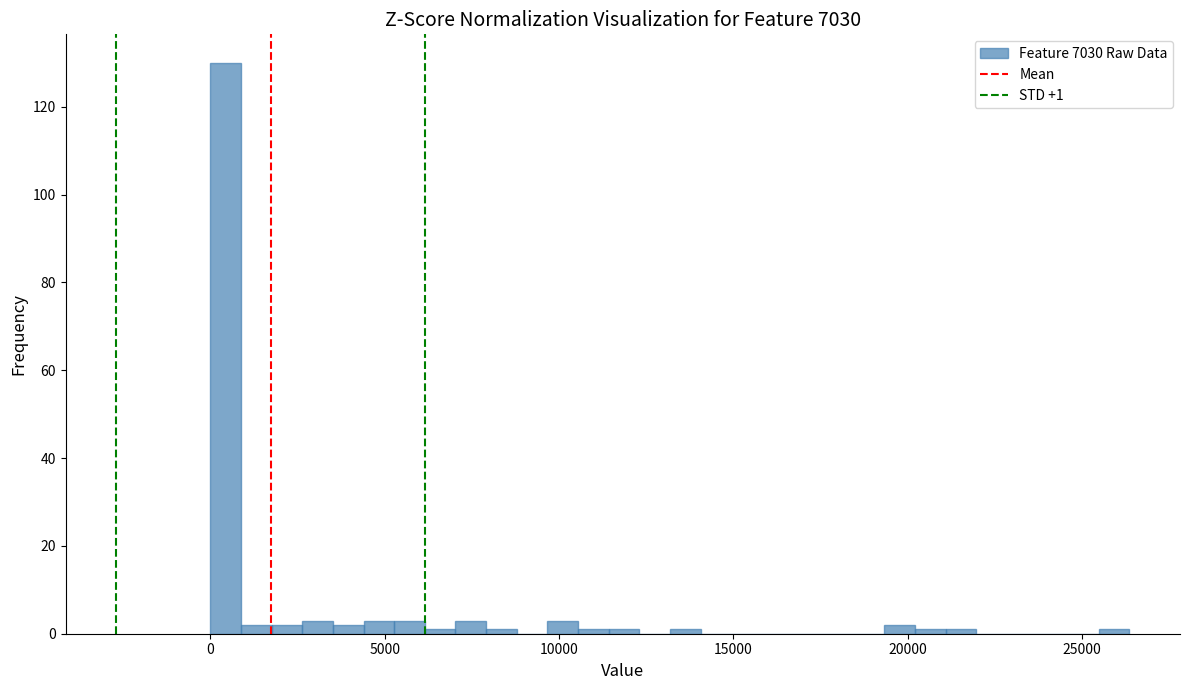

Read against the x-axis, roughly where is the centre of the tallest bar?

500